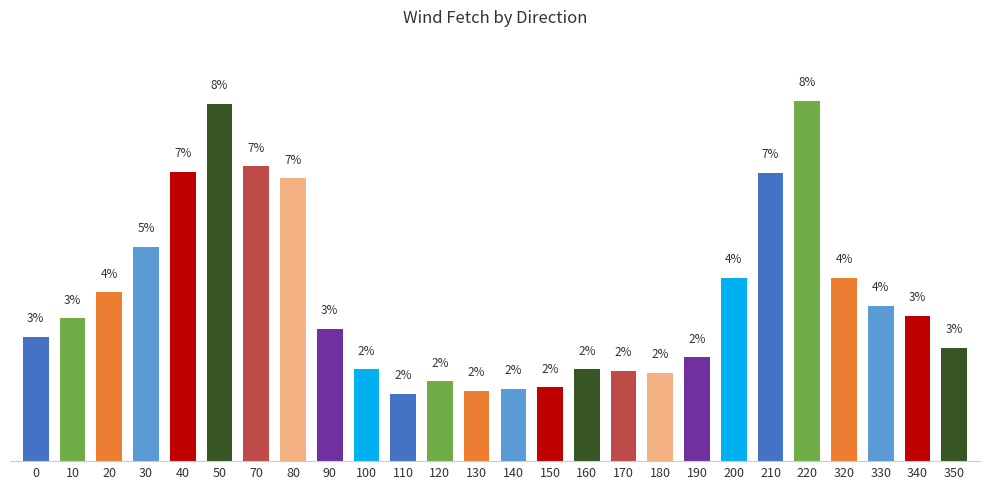

Does the chart contain stacked bars?

No